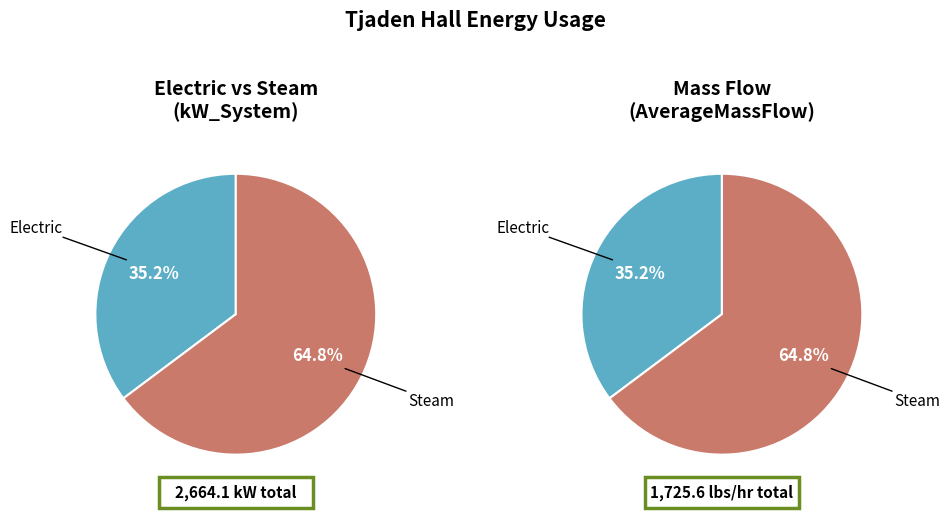

Is it true that Steam is 54% of the pie?

False